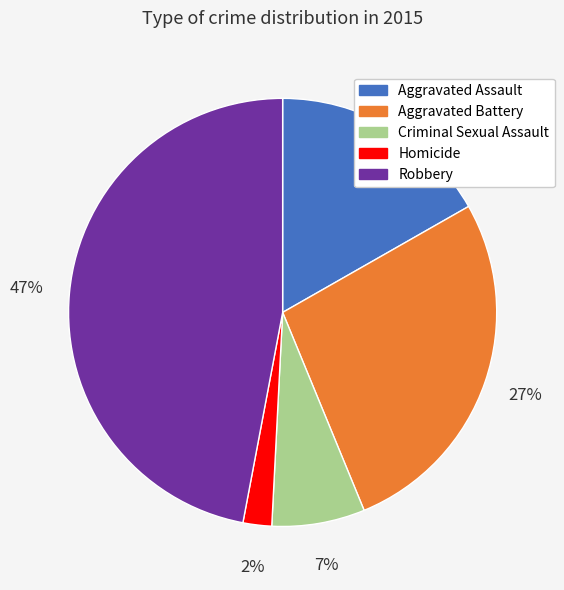

Which slice is the smallest?

Homicide